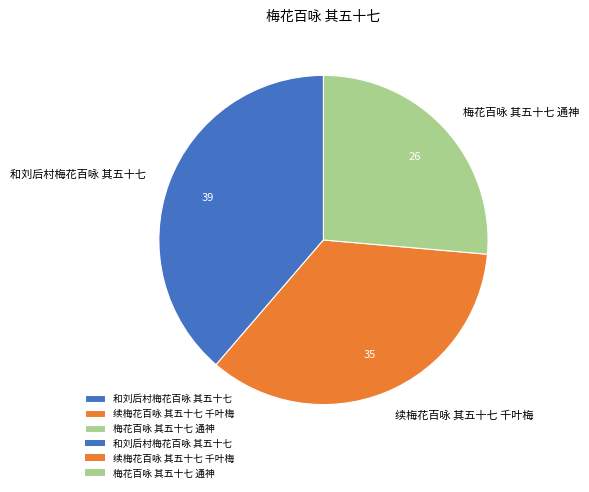

Which has a higher value, 和刘后村梅花百咏 其五十七 or 续梅花百咏 其五十七 千叶梅?

和刘后村梅花百咏 其五十七